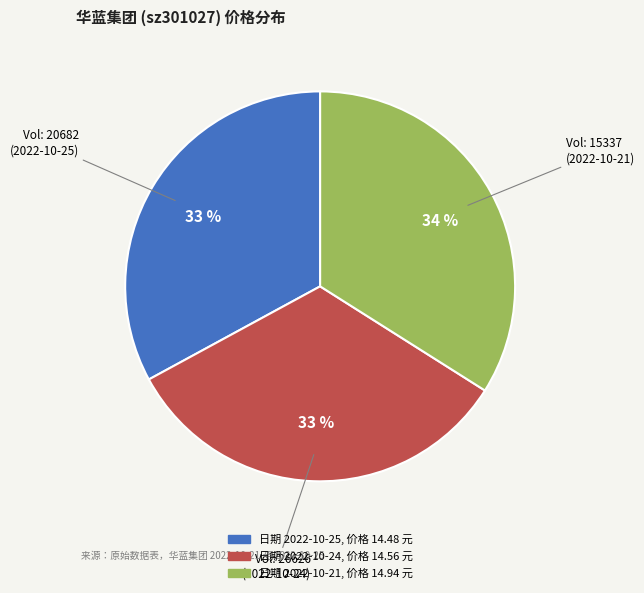

Is there any slice that represents more than half of the pie?

No